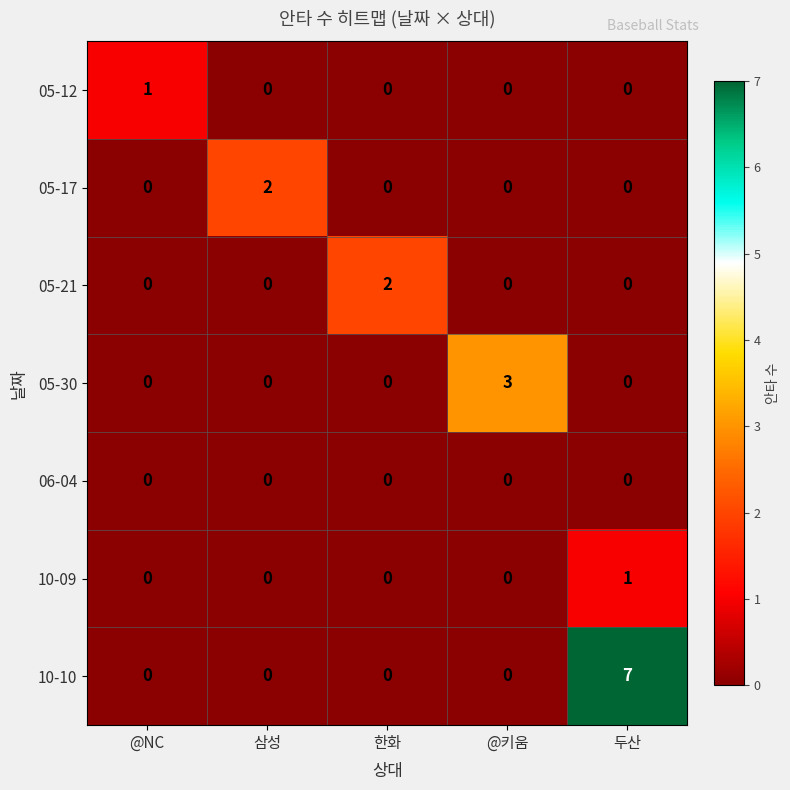

The 05-21 series shows 1 at @키움. True or false?

False